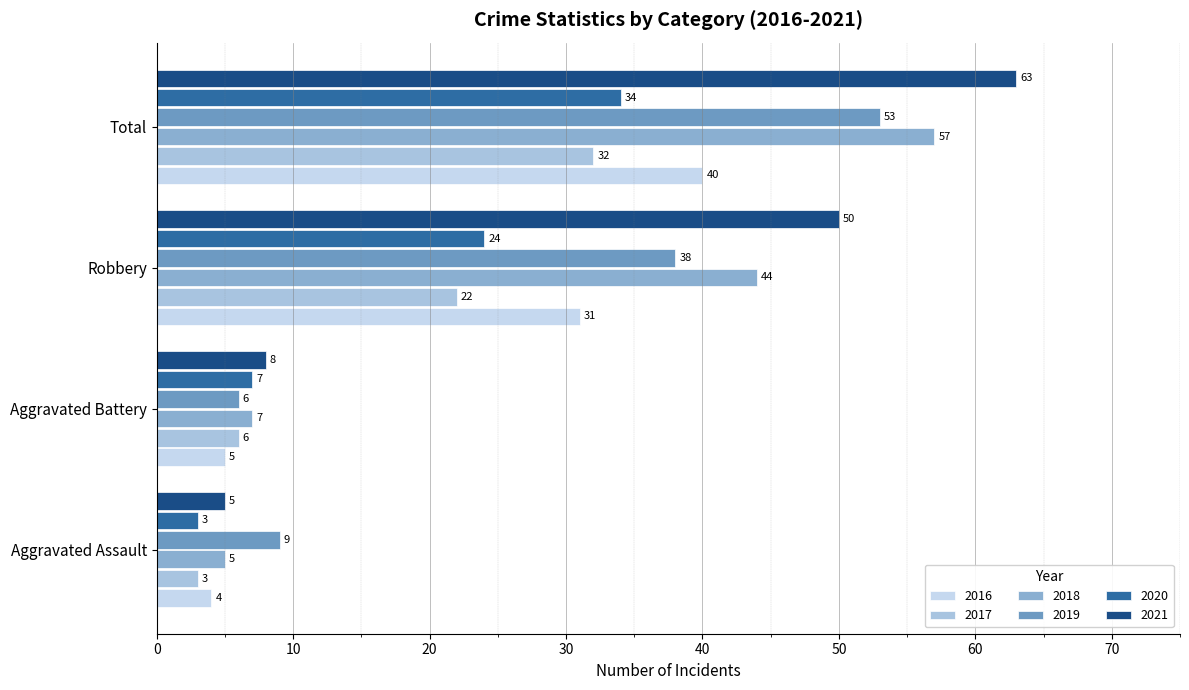

At how many categories does at least one series exceed 13?

2